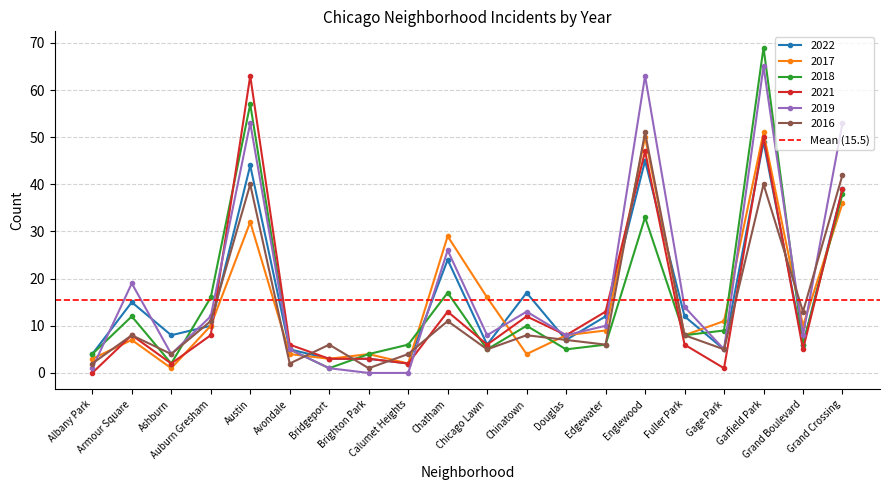

Reading right to left, extract all data points from this chart.

2022: Grand Crossing=39	Grand Boulevard=6	Garfield Park=49	Gage Park=5	Fuller Park=12	Englewood=45	Edgewater=12	Douglas=7	Chinatown=17	Chicago Lawn=6	Chatham=24	Calumet Heights=2	Brighton Park=3	Bridgeport=3	Avondale=5	Austin=44	Auburn Gresham=10	Ashburn=8	Armour Square=15	Albany Park=4
2017: Grand Crossing=36	Grand Boulevard=10	Garfield Park=51	Gage Park=11	Fuller Park=8	Englewood=50	Edgewater=9	Douglas=8	Chinatown=4	Chicago Lawn=16	Chatham=29	Calumet Heights=2	Brighton Park=4	Bridgeport=3	Avondale=4	Austin=32	Auburn Gresham=10	Ashburn=1	Armour Square=7	Albany Park=3
2018: Grand Crossing=38	Grand Boulevard=6	Garfield Park=69	Gage Park=9	Fuller Park=8	Englewood=33	Edgewater=6	Douglas=5	Chinatown=10	Chicago Lawn=5	Chatham=17	Calumet Heights=6	Brighton Park=4	Bridgeport=1	Avondale=5	Austin=57	Auburn Gresham=16	Ashburn=2	Armour Square=12	Albany Park=4
2021: Grand Crossing=39	Grand Boulevard=5	Garfield Park=50	Gage Park=1	Fuller Park=6	Englewood=47	Edgewater=13	Douglas=8	Chinatown=12	Chicago Lawn=6	Chatham=13	Calumet Heights=2	Brighton Park=3	Bridgeport=3	Avondale=6	Austin=63	Auburn Gresham=8	Ashburn=2	Armour Square=8	Albany Park=0
2019: Grand Crossing=53	Grand Boulevard=8	Garfield Park=65	Gage Park=5	Fuller Park=14	Englewood=63	Edgewater=10	Douglas=8	Chinatown=13	Chicago Lawn=8	Chatham=26	Calumet Heights=0	Brighton Park=0	Bridgeport=1	Avondale=5	Austin=53	Auburn Gresham=12	Ashburn=4	Armour Square=19	Albany Park=1
2016: Grand Crossing=42	Grand Boulevard=13	Garfield Park=40	Gage Park=5	Fuller Park=8	Englewood=51	Edgewater=6	Douglas=7	Chinatown=8	Chicago Lawn=5	Chatham=11	Calumet Heights=4	Brighton Park=1	Bridgeport=6	Avondale=2	Austin=40	Auburn Gresham=11	Ashburn=4	Armour Square=8	Albany Park=2